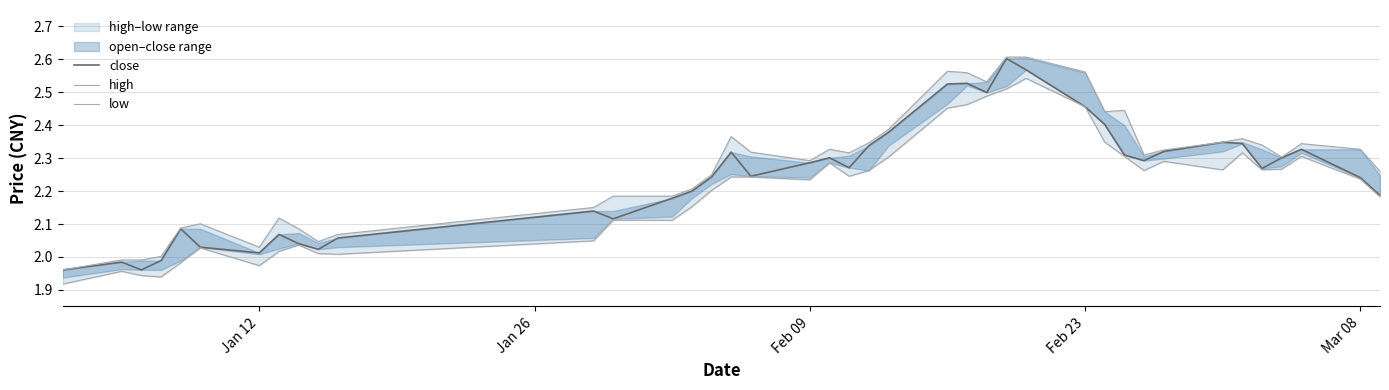

At how many categories does at least one series exceed 2?

37